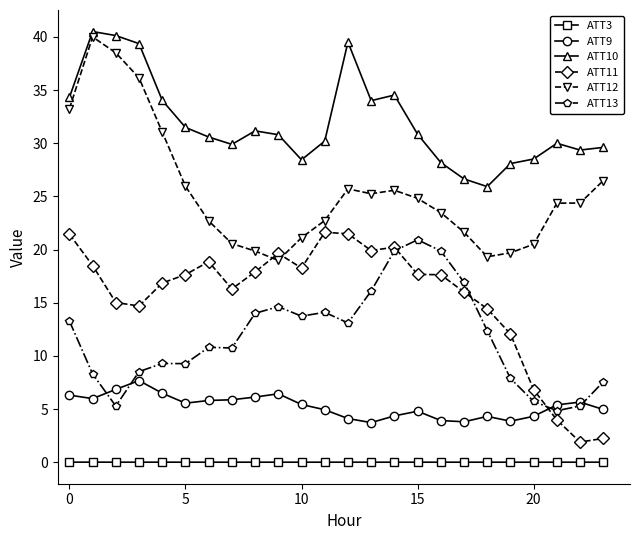

What is the difference between the maximum and minimum values in the ATT12 series?

21.0